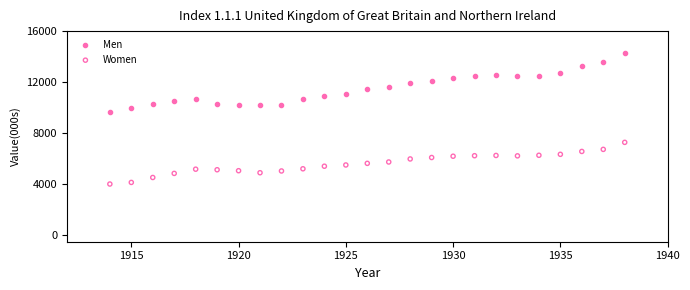

Across all series, what Y value is closest to 9161?

9667